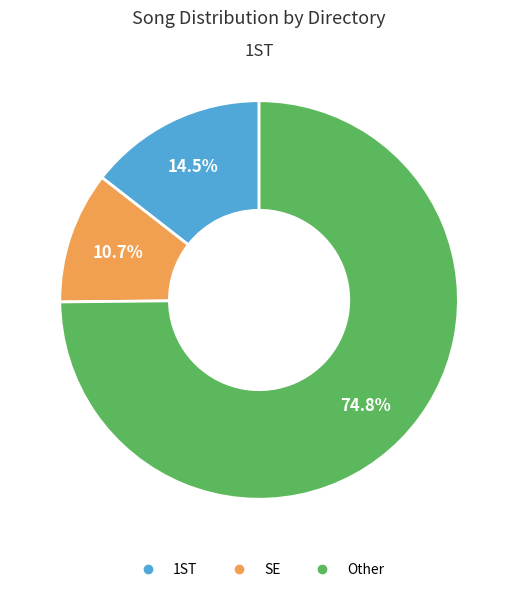

Is SE the majority of the pie?

No